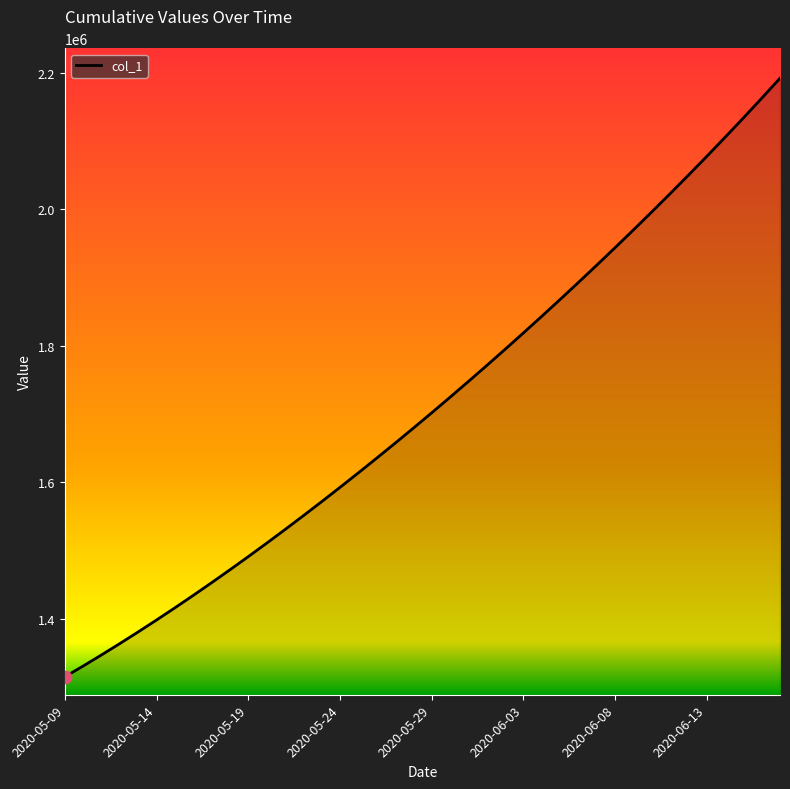

What is the difference between the maximum and minimum values?

877138.2